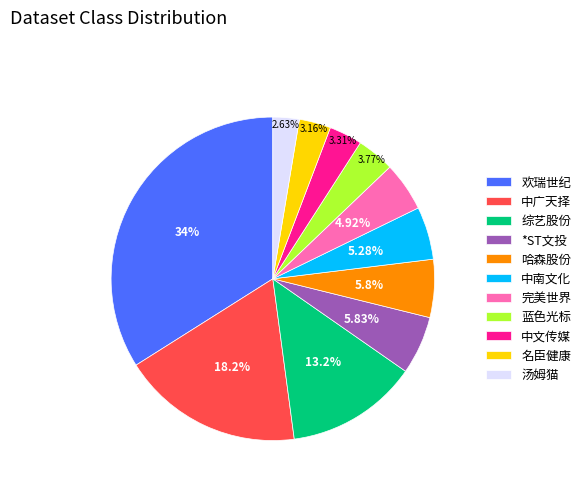

Which category has the smallest portion of the pie?

汤姆猫